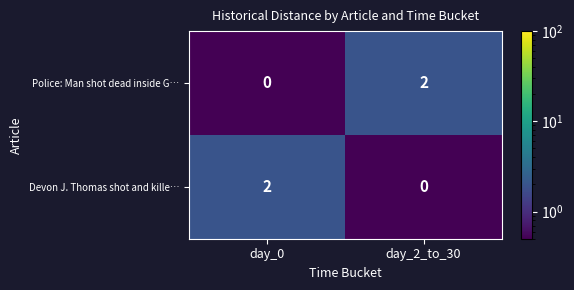

Is the value of Devon J. Thomas shot and kille… at day_0 greater than the value of Police: Man shot dead inside G… at day_0?

Yes